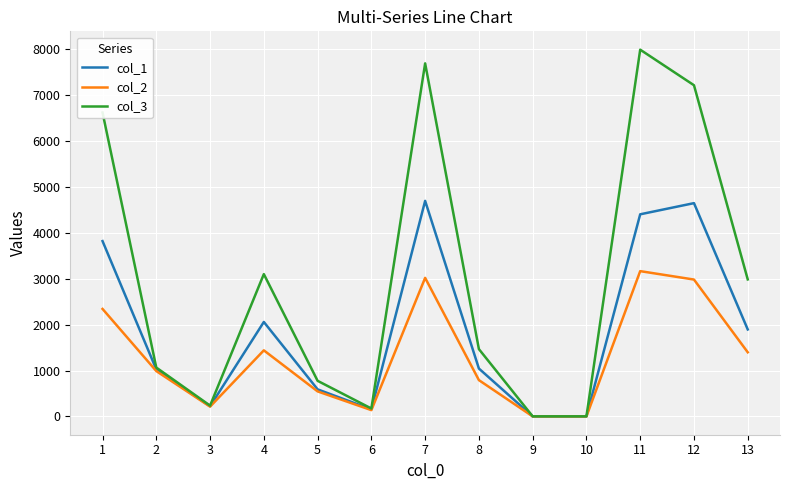

In col_2, how many points are lower than both neighbors (excluding endpoints)?

3